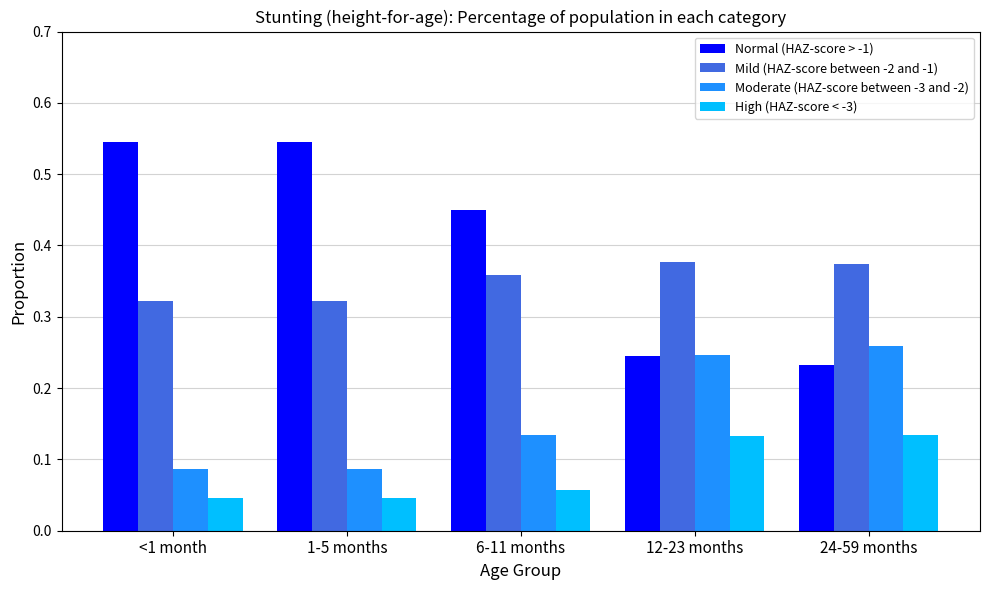

What is the total value across all series at 24-59 months?

1.0